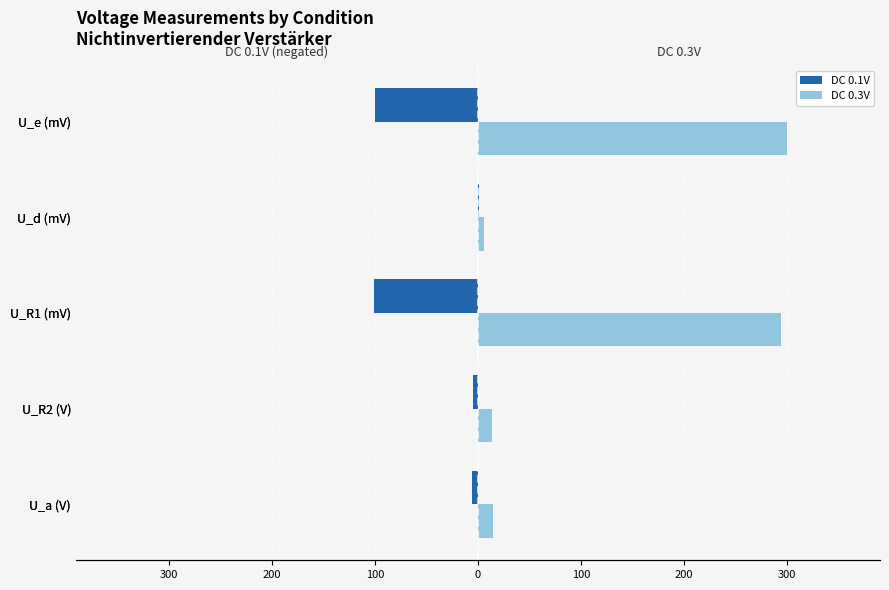

Which has a higher value, U_R1 (mV) or U_a (V)?

U_a (V)